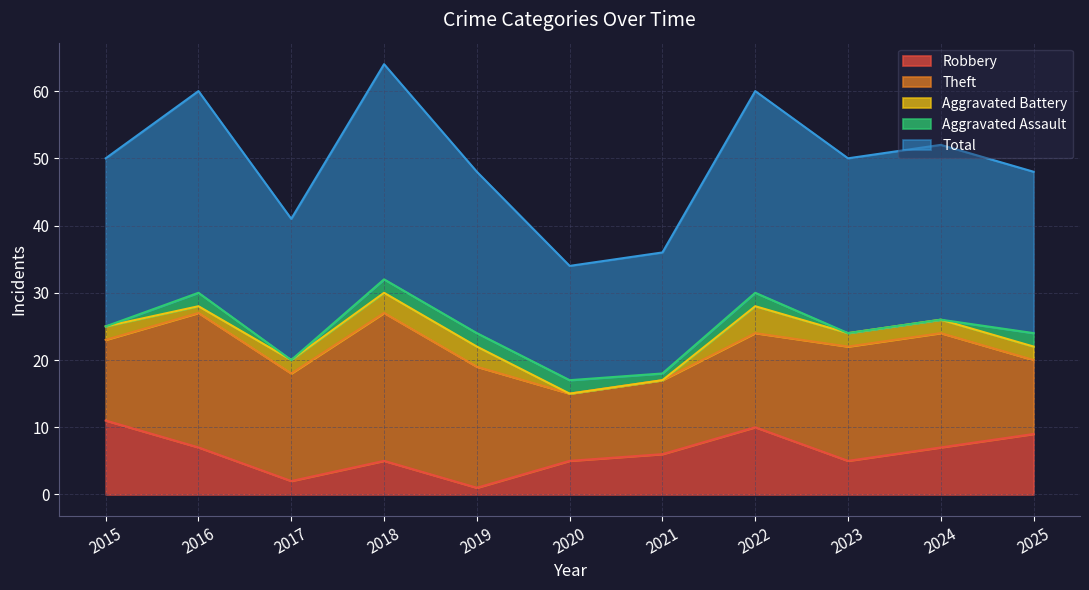

Does the chart have visible grid lines?

Yes